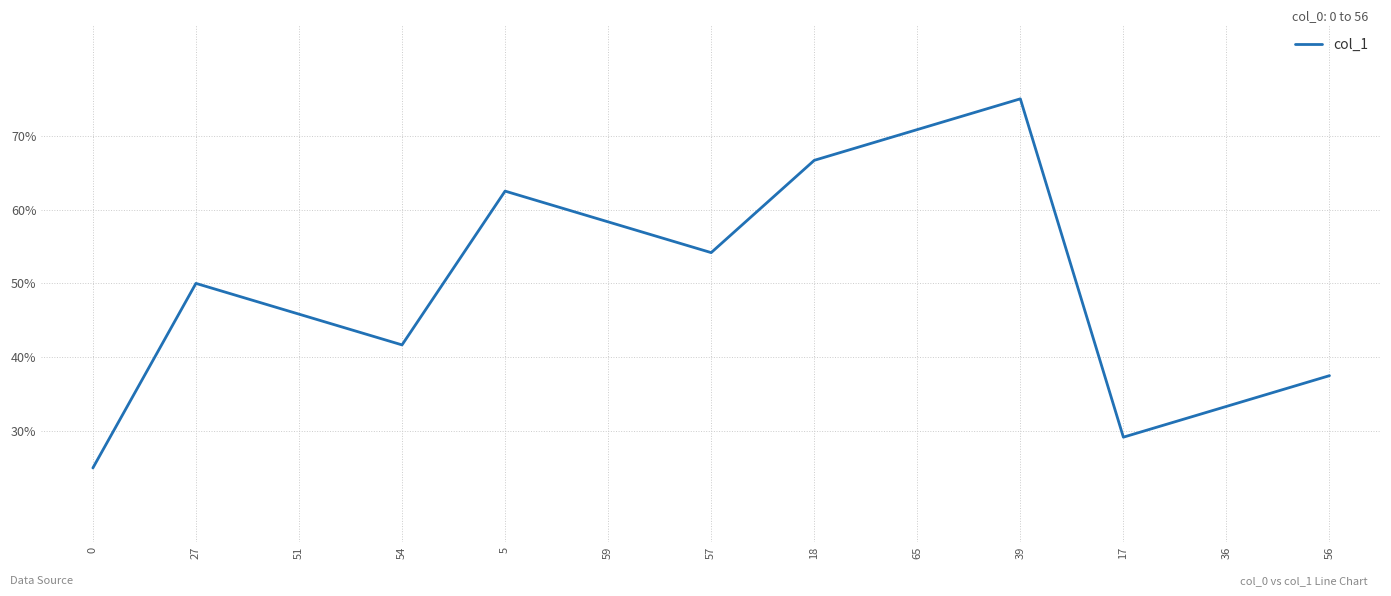

Reading right to left, transcribe all the data shown in this chart.

56=37.5	36=33.3	17=29.2	39=75.0	65=70.8	18=66.7	57=54.2	59=58.3	5=62.5	54=41.7	51=45.8	27=50.0	0=25.0